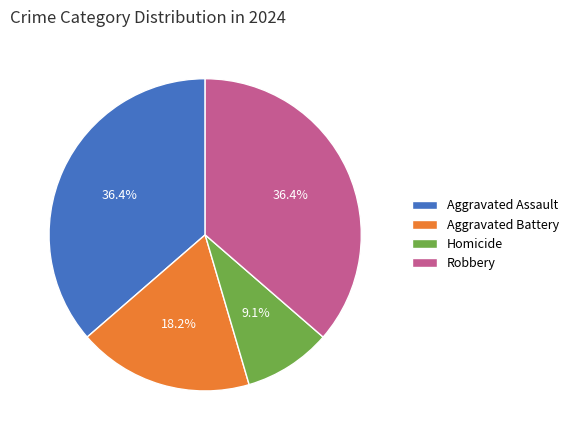

Do Robbery and Aggravated Assault together represent more than half of the pie?

Yes